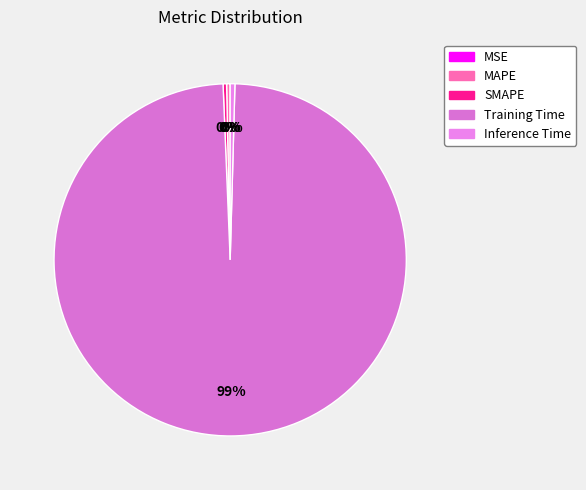

Which slice represents more than half of the pie?

Training Time